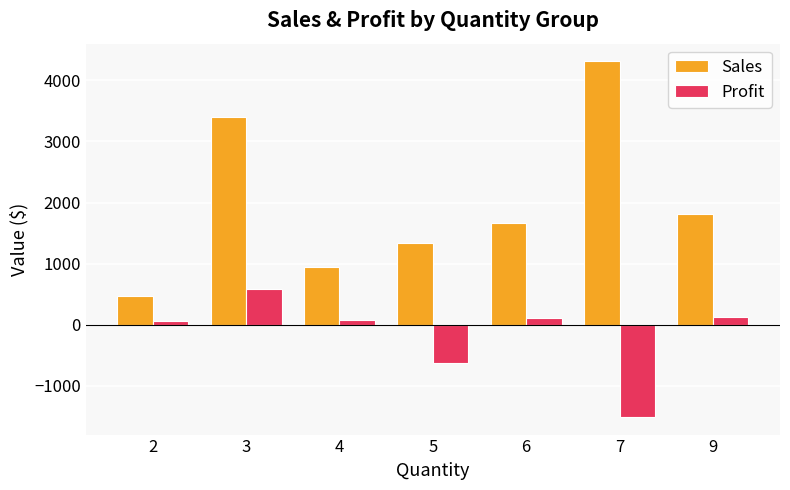

How many groups of bars are there?

7